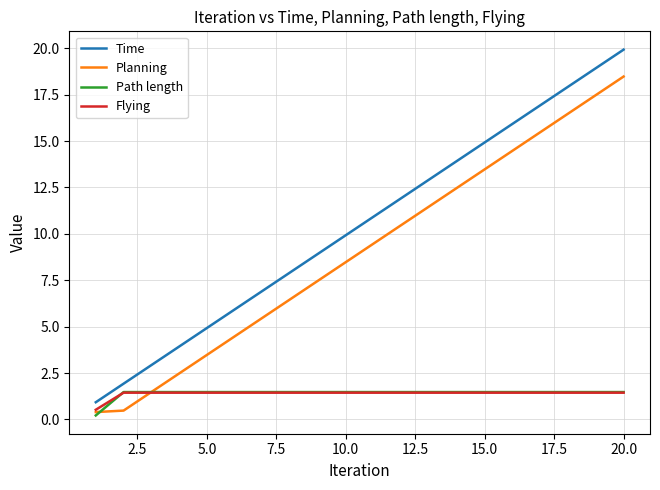

Which series has the largest range (max minus min)?

Time